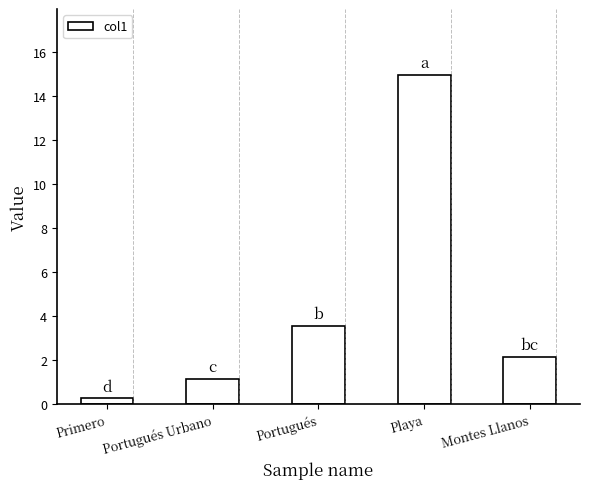

True or false: the data shows 0.6 at Montes Llanos.

False